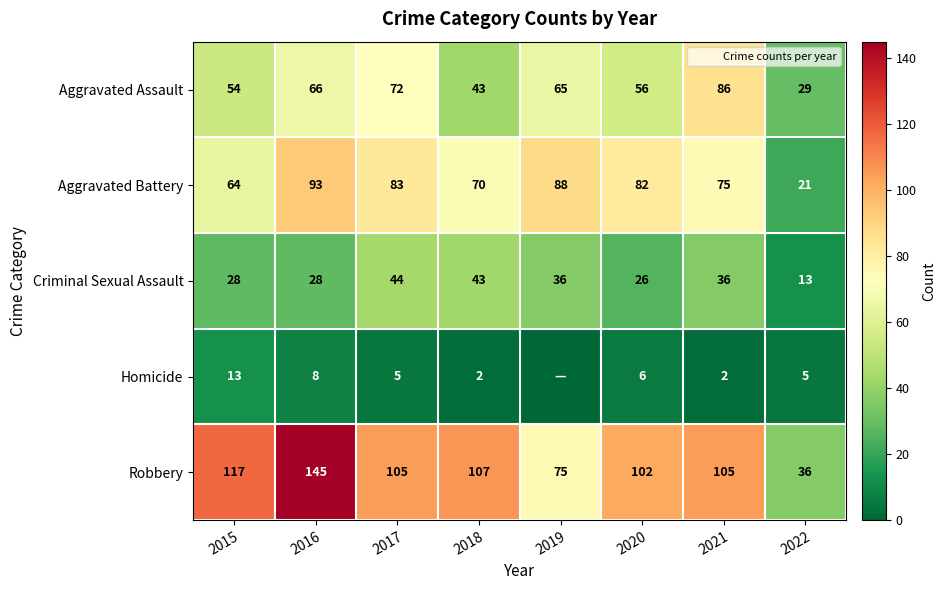

Rank the series at 2021 from highest to lowest value.

Robbery, Aggravated Assault, Aggravated Battery, Criminal Sexual Assault, Homicide